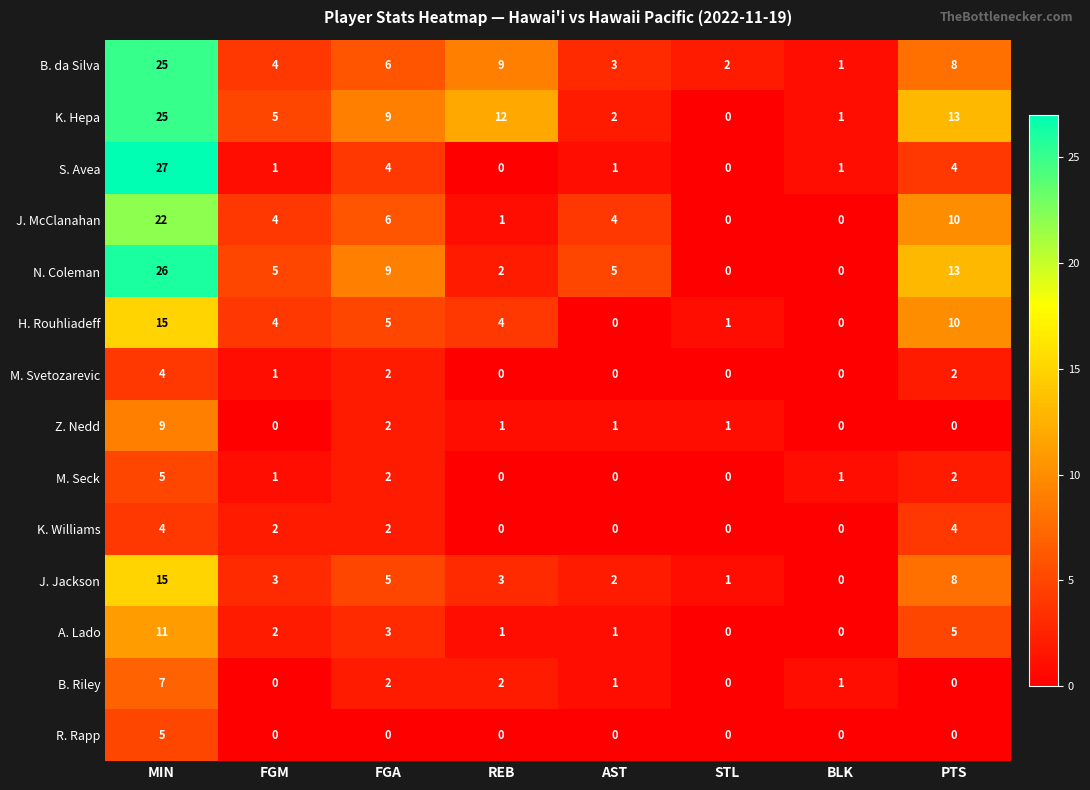

Which category has the highest value across all series?

MIN